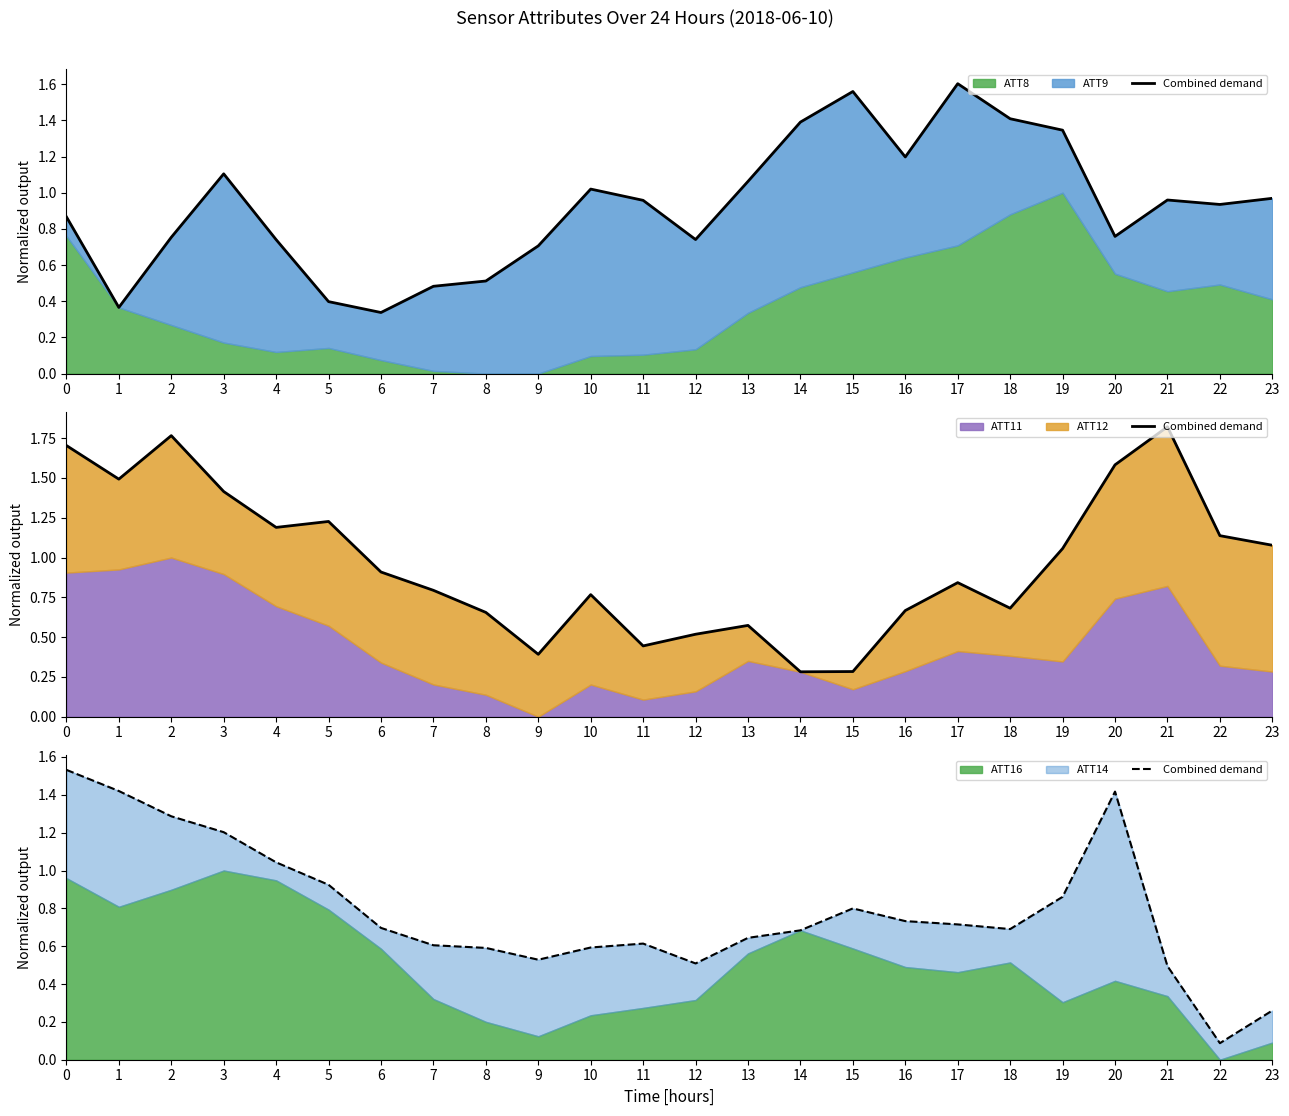

Reading right to left, extract all data points from this chart.

23=0.3	22=0.1	21=0.5	20=1.4	19=0.9	18=0.7	17=0.7	16=0.7	15=0.8	14=0.7	13=0.6	12=0.5	11=0.6	10=0.6	9=0.5	8=0.6	7=0.6	6=0.7	5=0.9	4=1.0	3=1.2	2=1.3	1=1.4	0=1.5